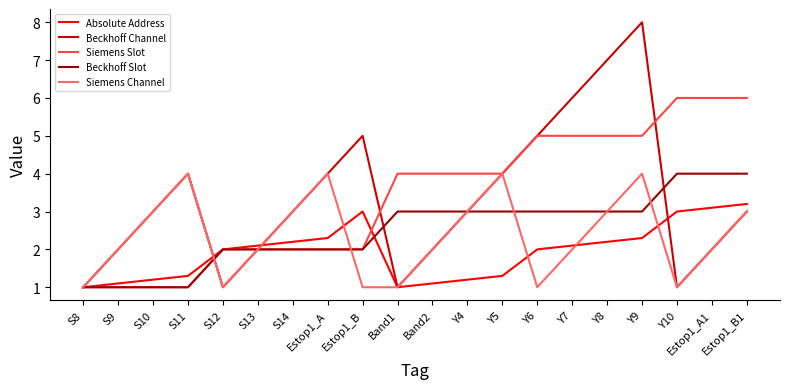

Count the Beckhoff Slot values in the range 2 to 3.

13